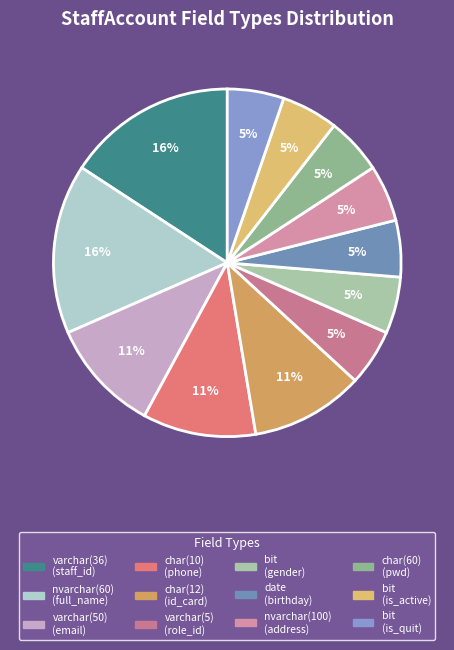

Count the number of slices in the pie.

12